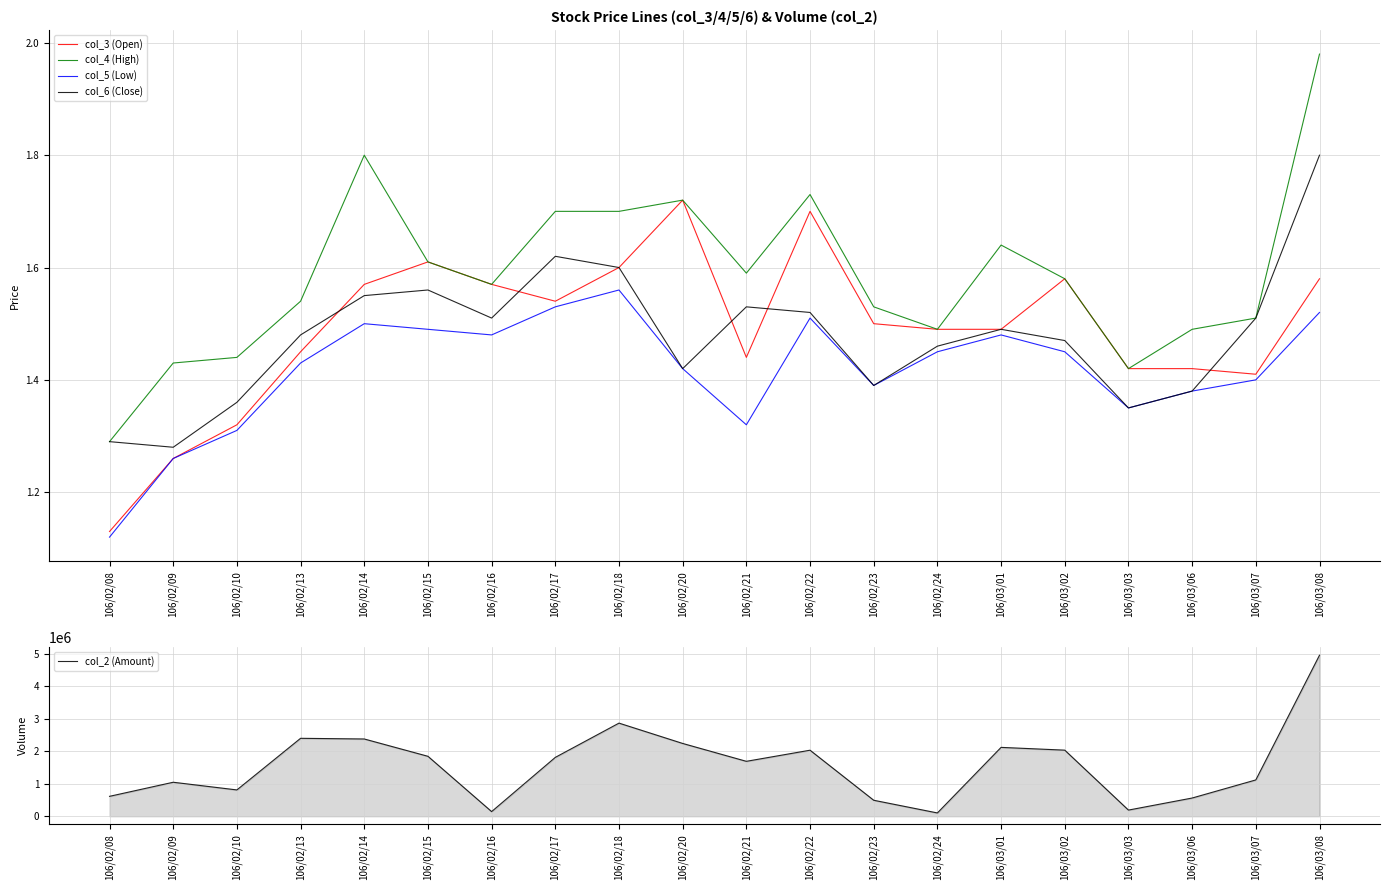

Which series has the widest spread of values?

col_2 (Amount)